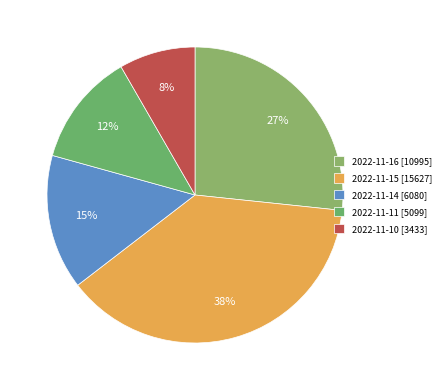

What is the ratio of the value at 2022-11-14 to the value at 2022-11-11?

1.2